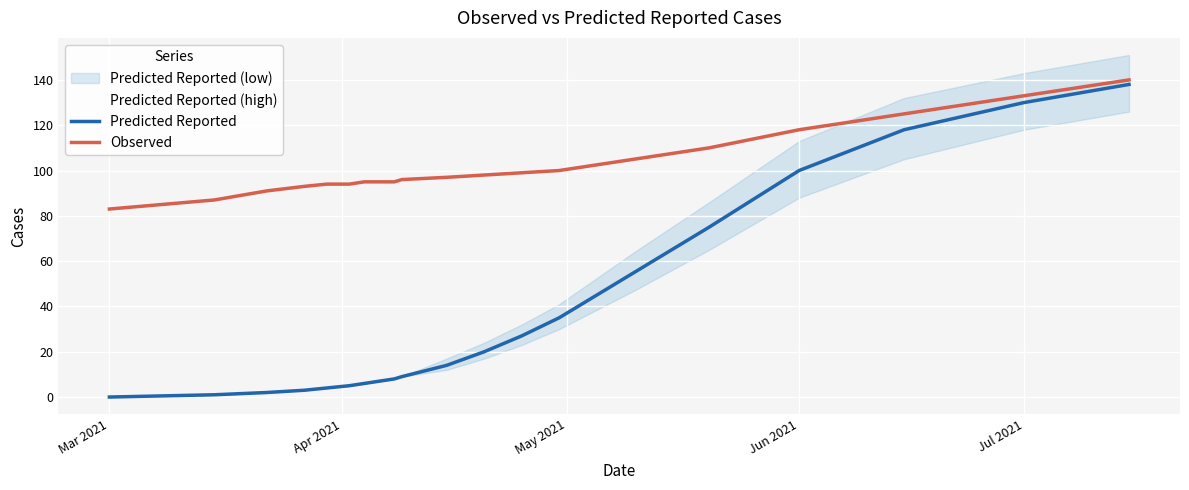

Which series has the largest range (max minus min)?

Predicted Reported